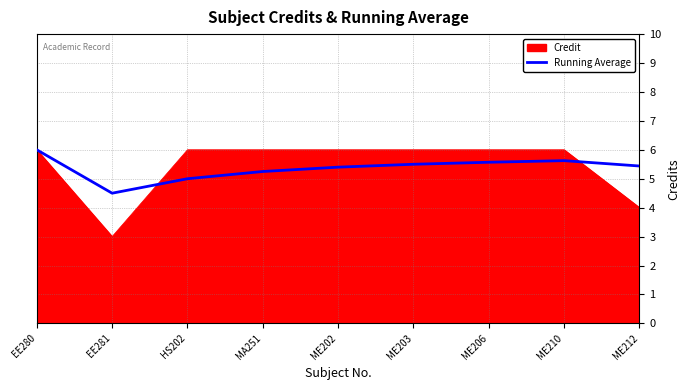

What is the maximum value shown in the chart?

6.0